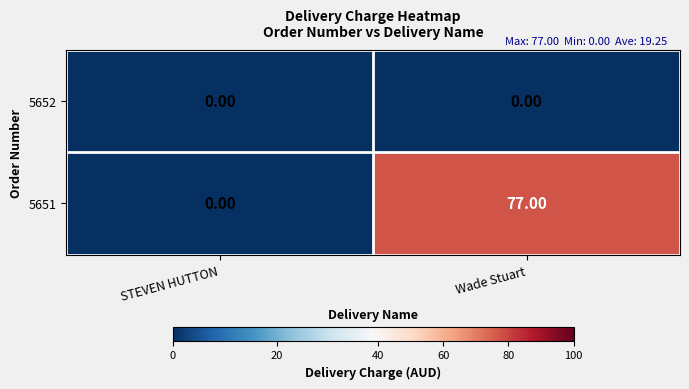

Which series has the largest total across all categories?

5651